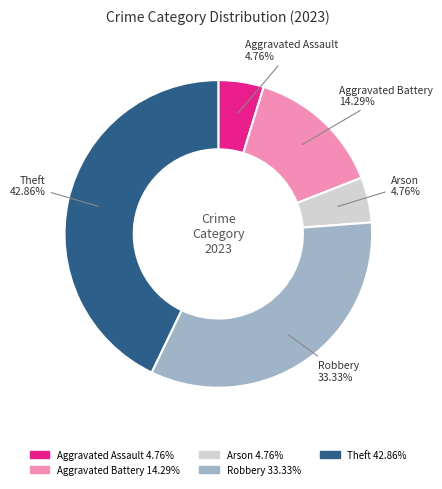

To the nearest percent, what is the average slice percentage?

20%